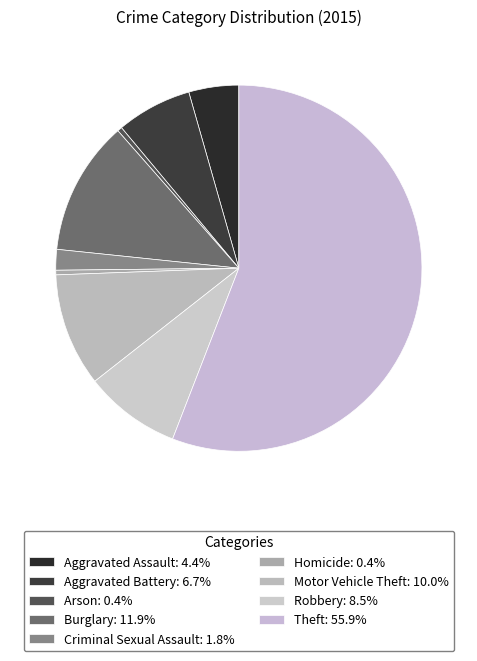

How many segments does this pie chart have?

9